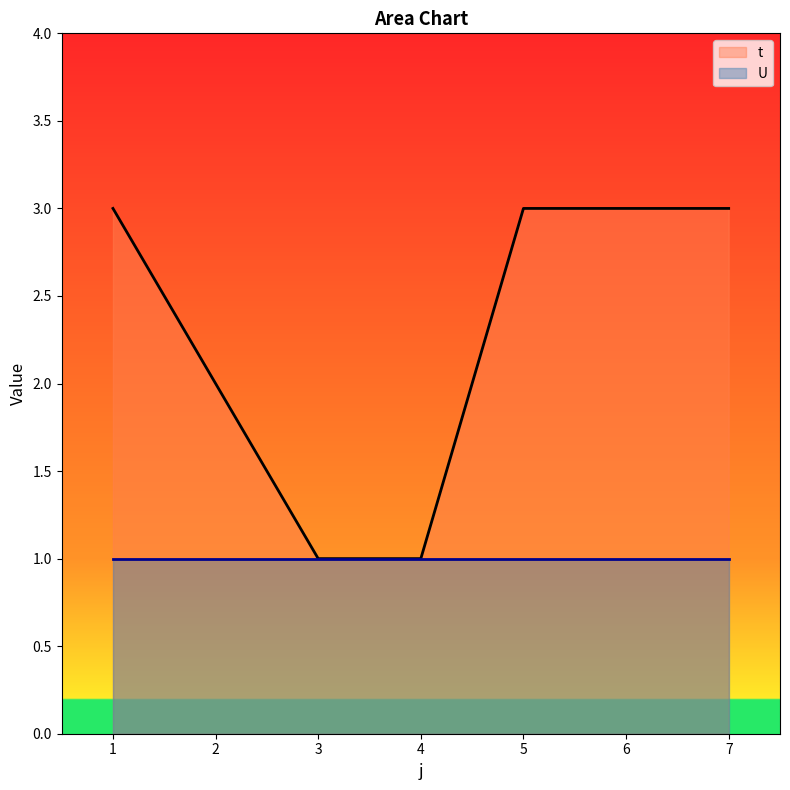

Rank the categories by value from highest to lowest.

1, 5, 6, 7, 2, 3, 4